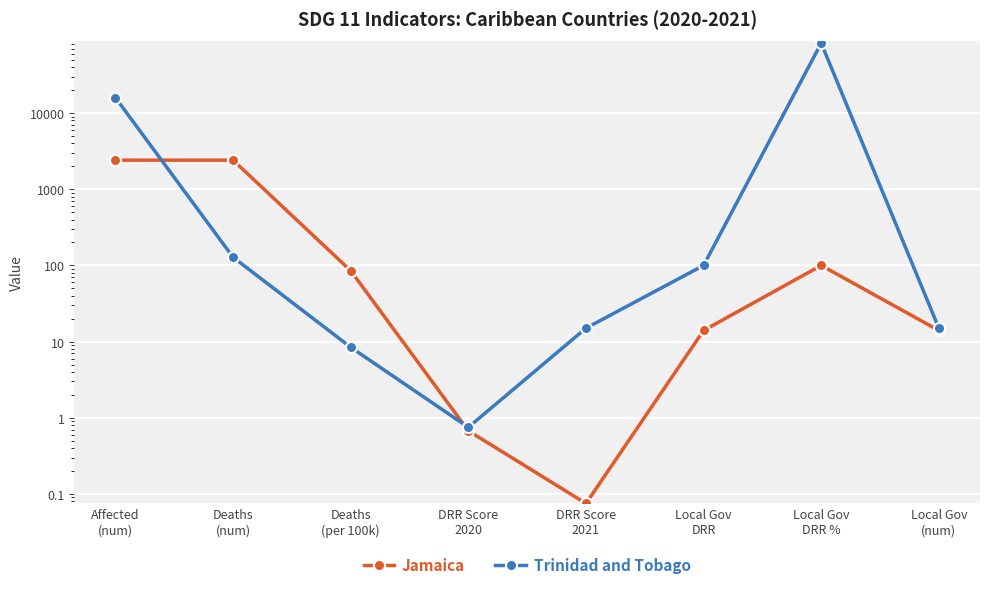

Which category has the highest value across all series?

Local Gov
DRR %